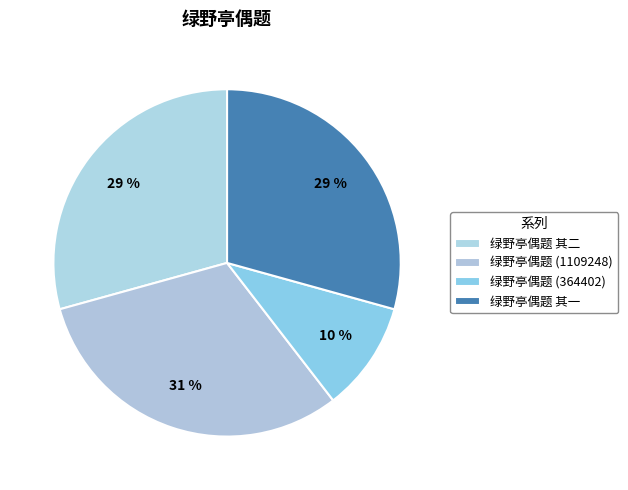

Does 绿野亭偶题 其二 account for over 50% of the chart?

No